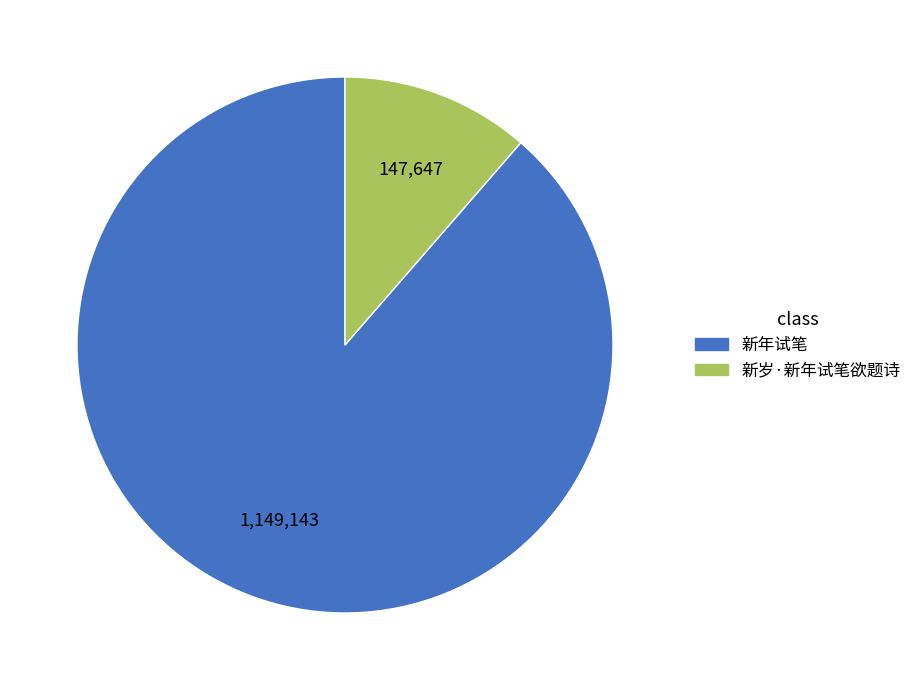

Is there a majority slice in this chart?

Yes